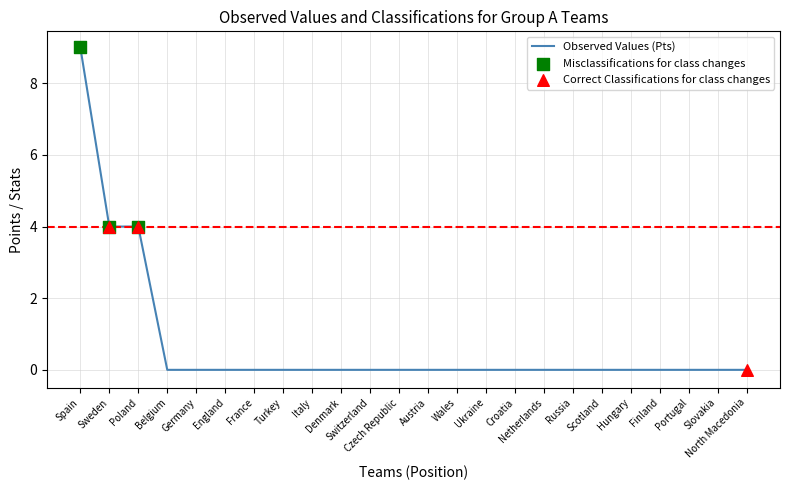

What is the maximum value shown in the chart?

9